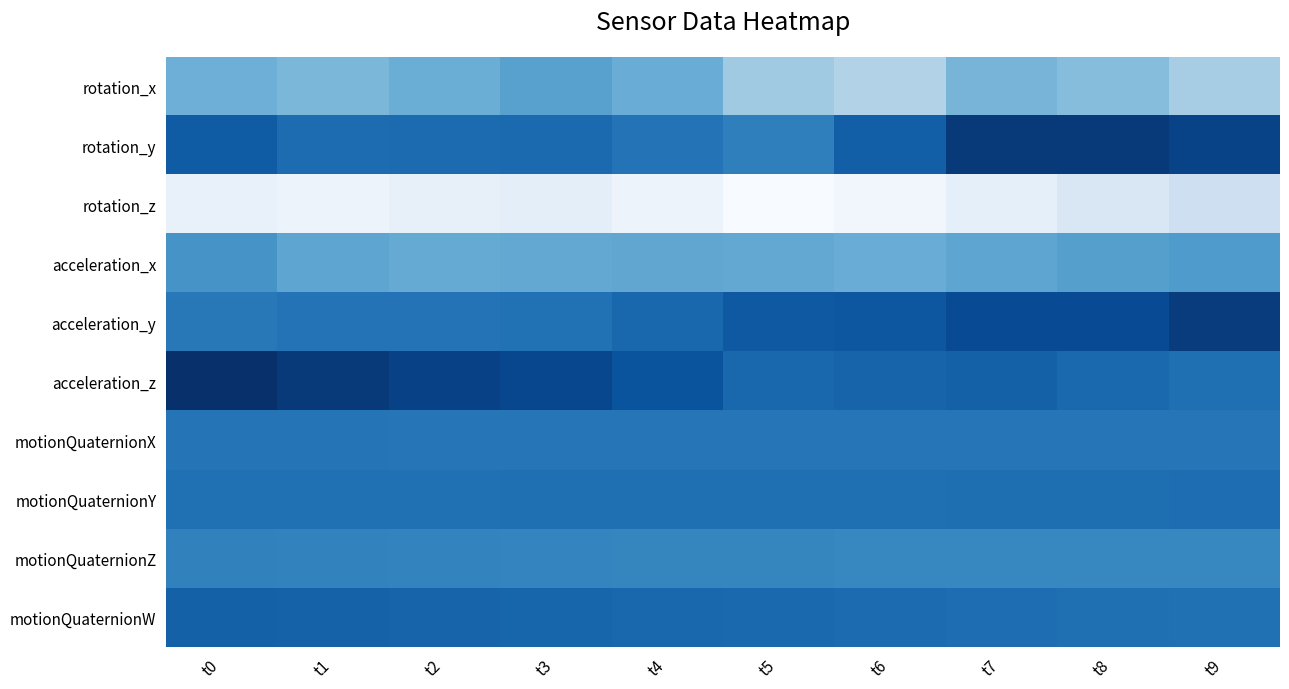

Which has a higher value, t8 or t1?

t1